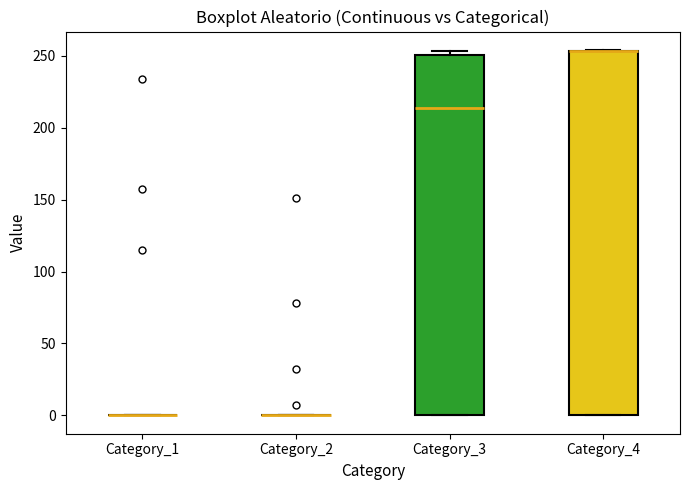

Reading left to right, read every box against the y-axis: the position of its median line, the range the box covers, and the ends of its whiskers. The values are not printed on the chart, so give them approximately, as read against the axis.

Category_1: box collapsed to a line at 0, whiskers 0 to 0
Category_2: box collapsed to a line at 0, whiskers 0 to 0
Category_3: median 215, box 0 to 250, whiskers 0 to 255
Category_4: median 255 (drawn on the box's upper edge), box 0 to 255, whiskers 0 to 255